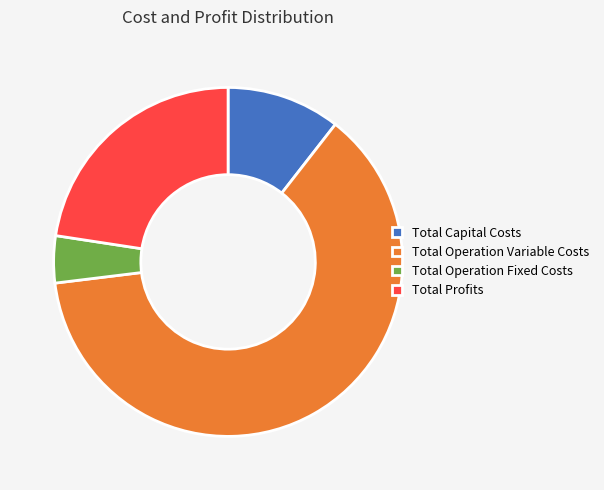

True or false: Total Profits accounts for 30% of the total.

False